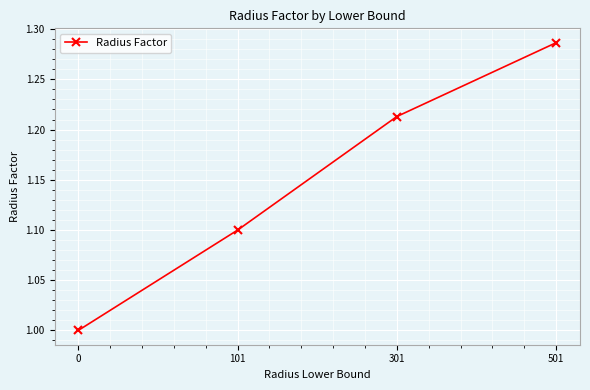

True or false: the data shows 1.5 at 0.

False